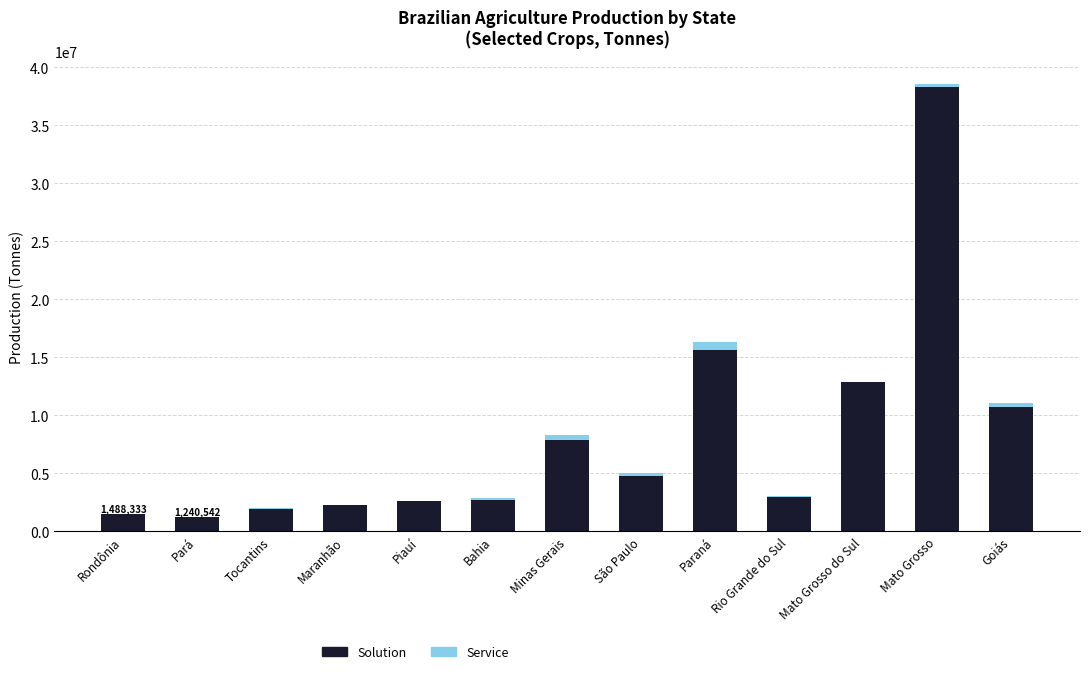

At which label does Solution reach its peak?

Mato Grosso